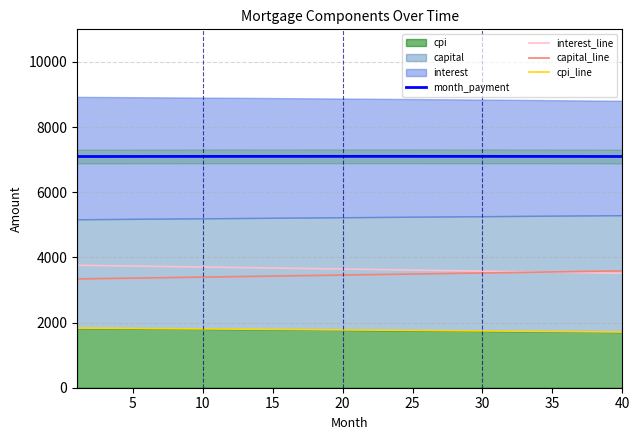

What is the value of the cpi_line point at the 5th from the left?

1819.4